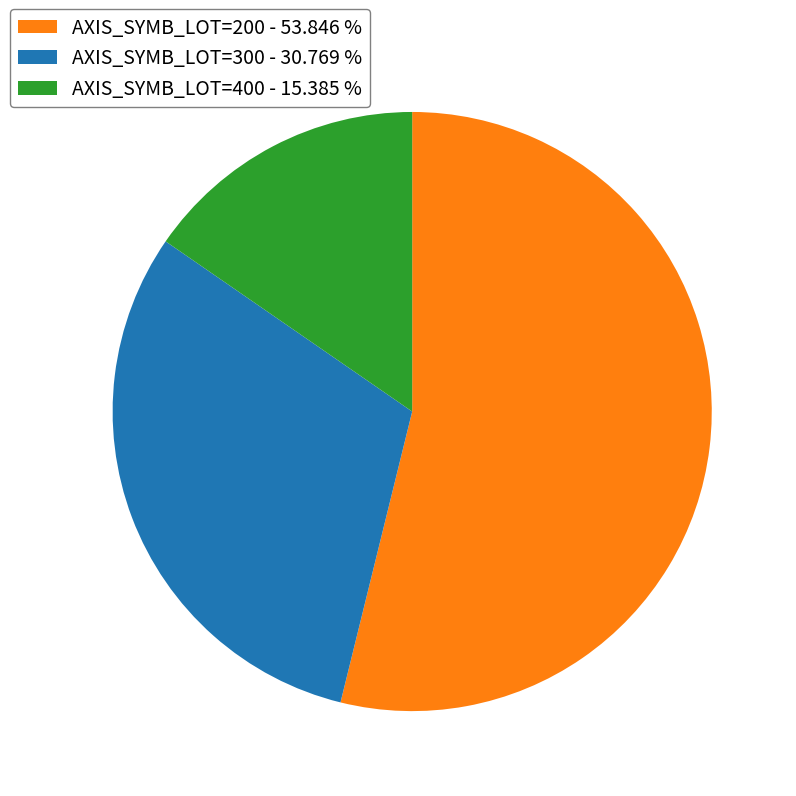

How many slices are in this pie chart?

3